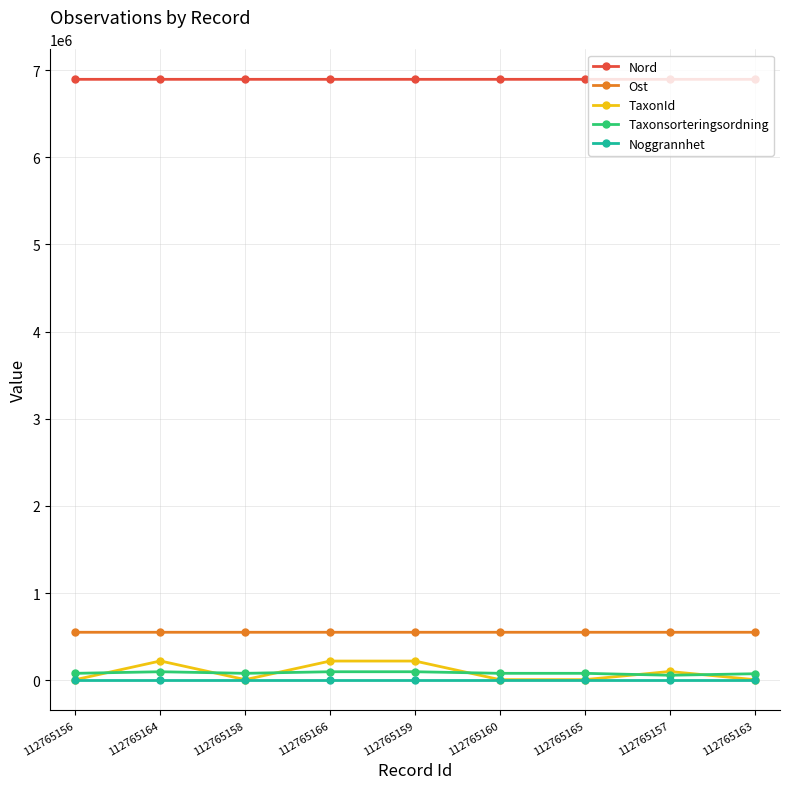

The TaxonId series shows 100049 at 112765157. True or false?

True